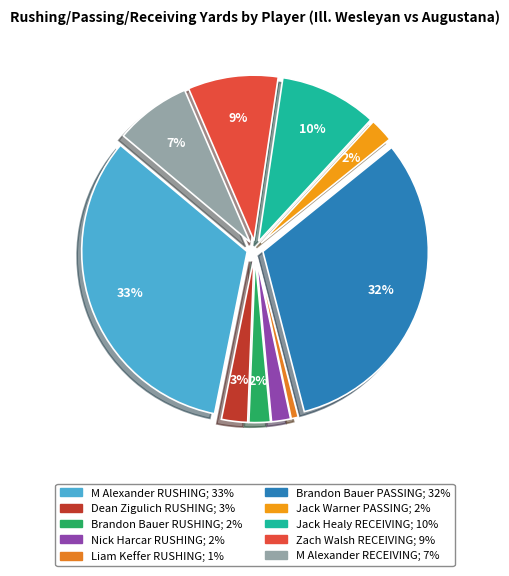

What percentage is NOT represented by Jack Warner PASSING?

97.7%